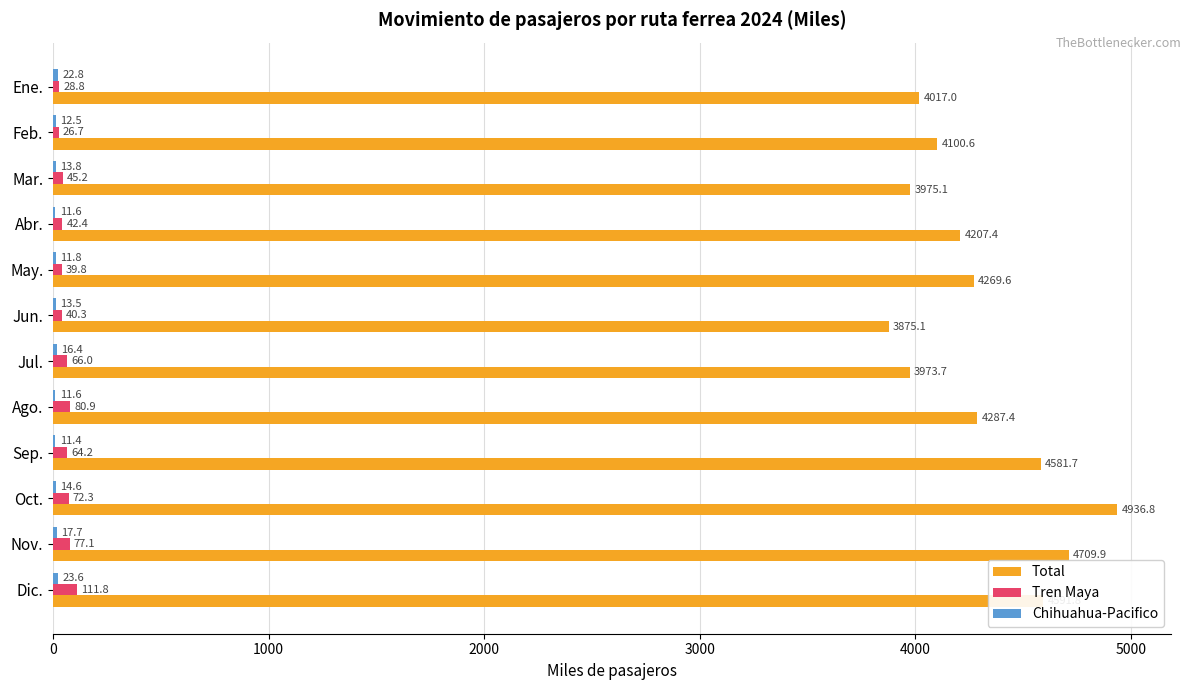

At which category is the sum across all series the highest?

Oct.